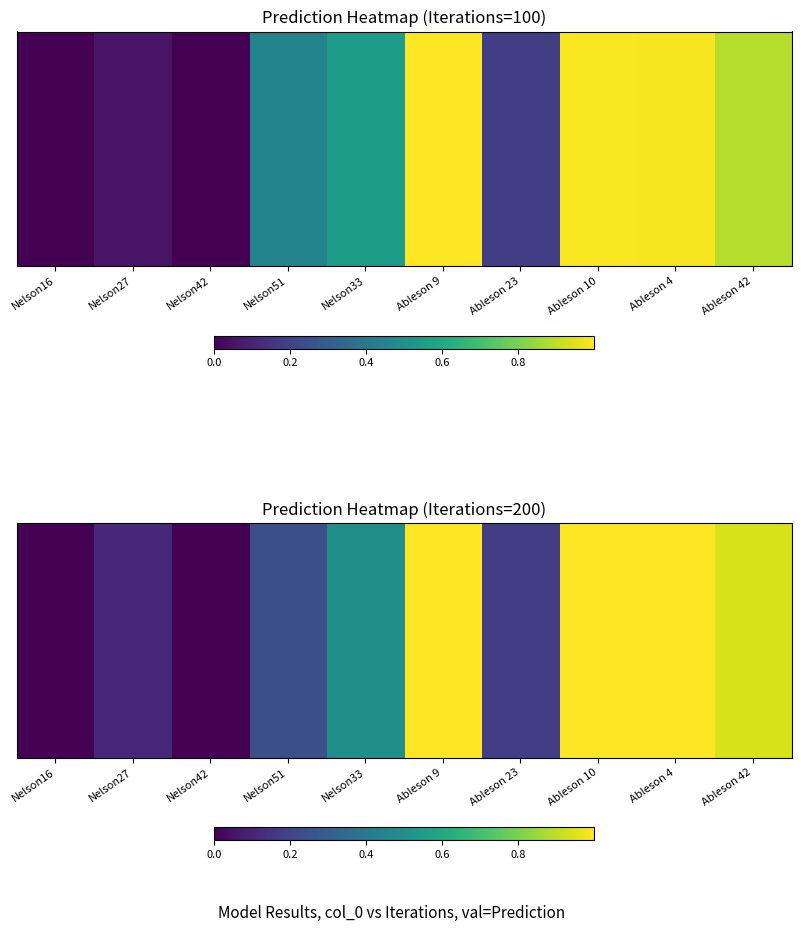

Which has a higher value, Ableson 23 or Ableson 42?

Ableson 42